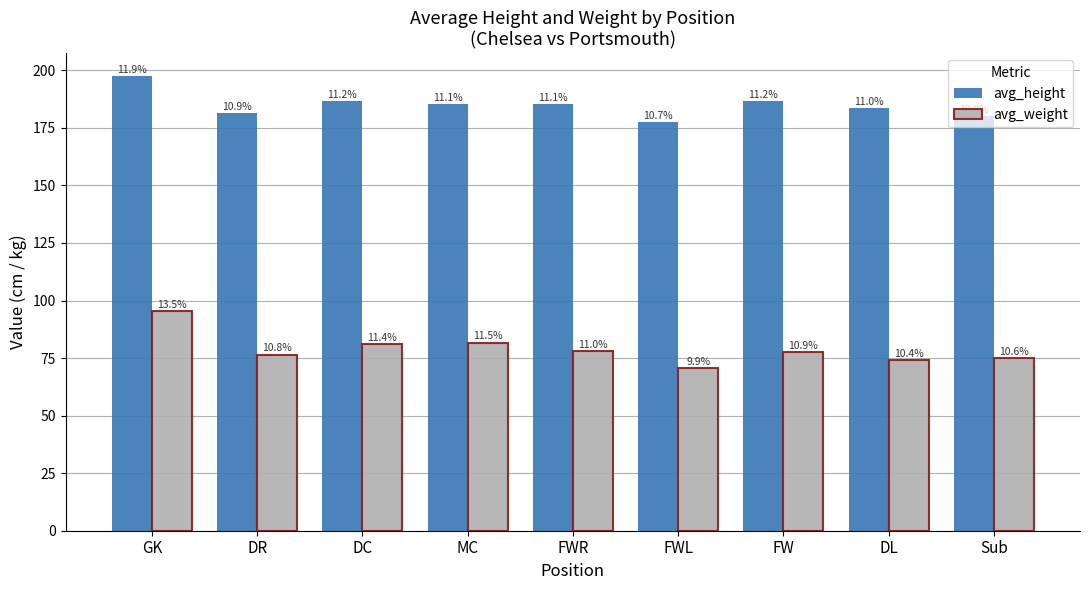

What are all the series names shown in the legend?

avg_height, avg_weight